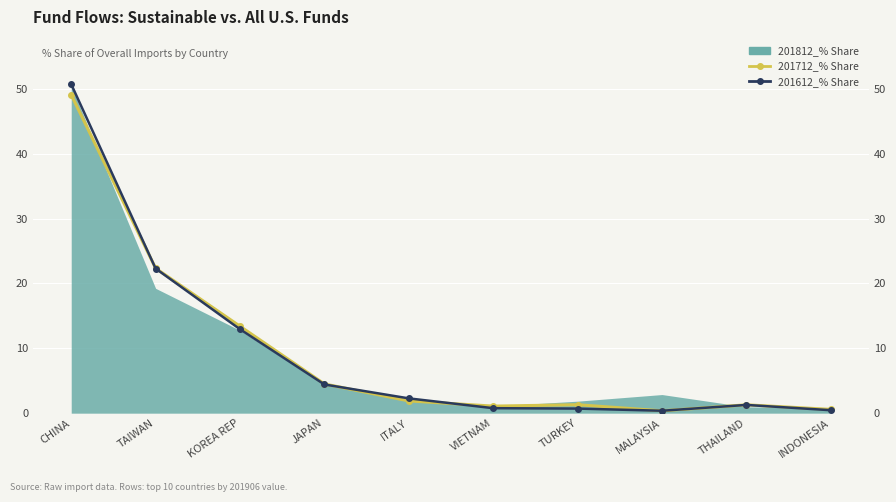

List the labels in order of 201612_% Share value, largest first.

CHINA, TAIWAN, KOREA REP, JAPAN, ITALY, THAILAND, VIETNAM, TURKEY, INDONESIA, MALAYSIA